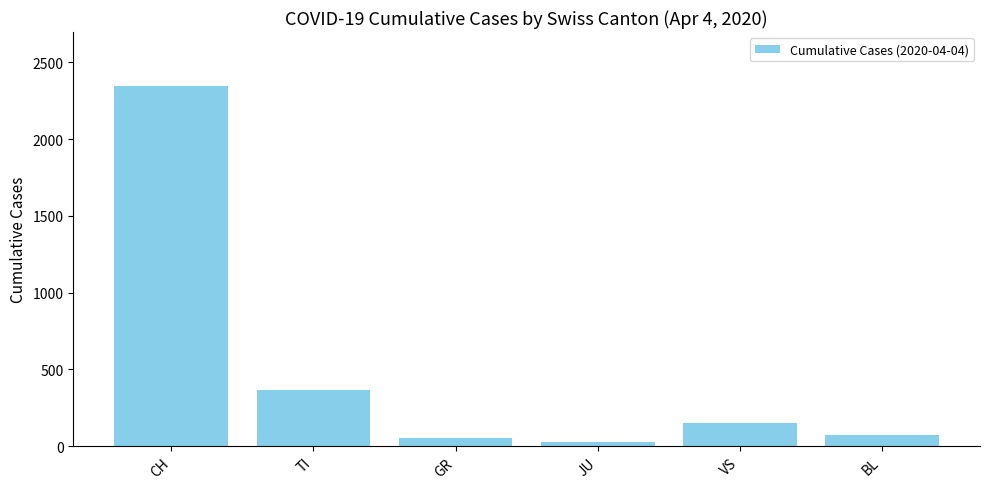

Which label corresponds to the smallest value in the chart?

JU